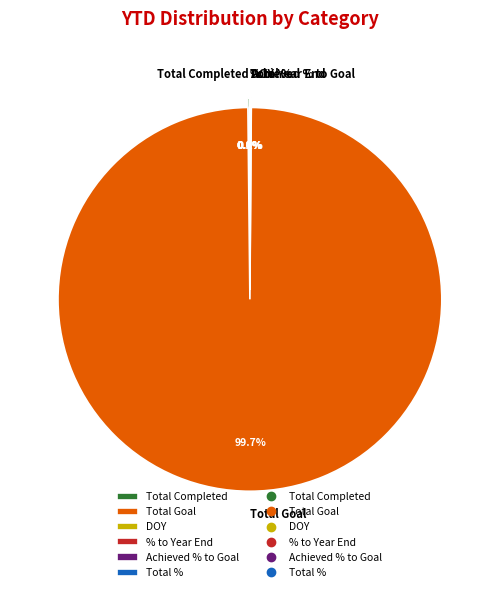

Which category has the biggest portion of the pie?

Total Goal